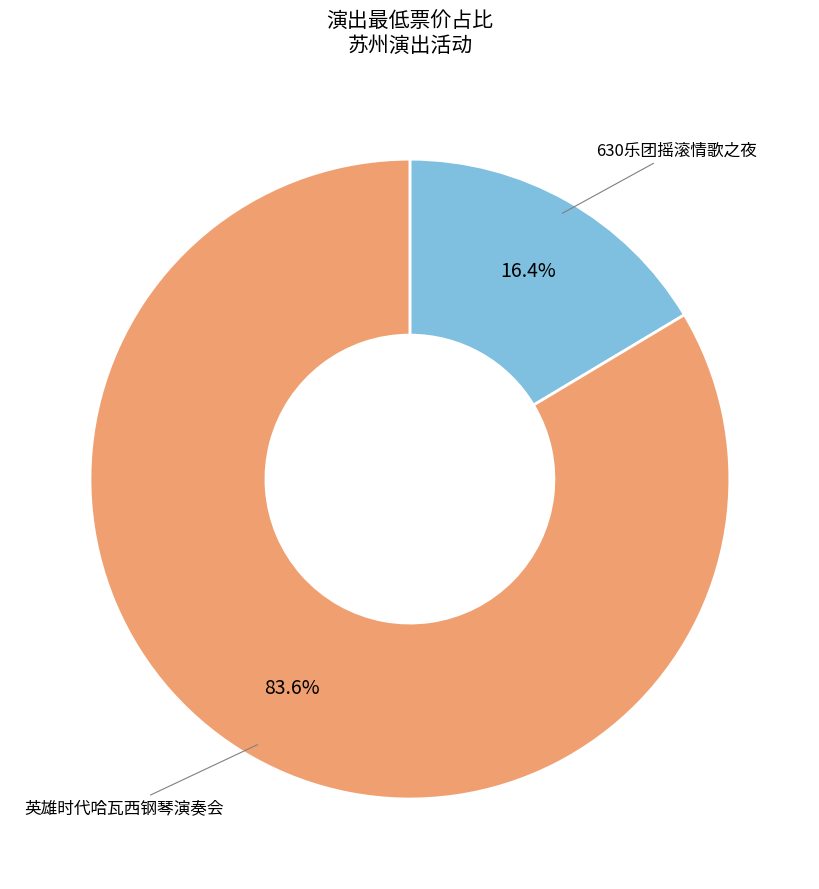

Is there a majority slice in this chart?

Yes